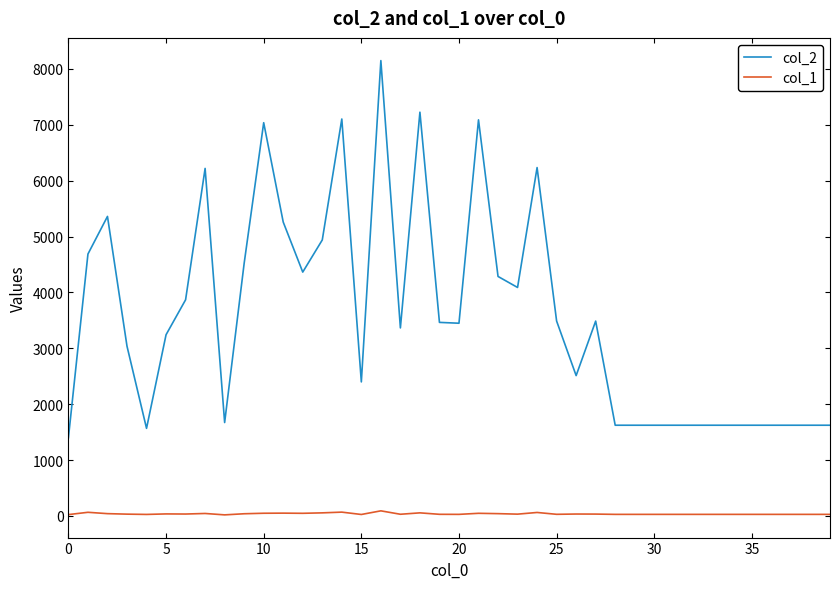

How many distinct data groups are displayed?

2